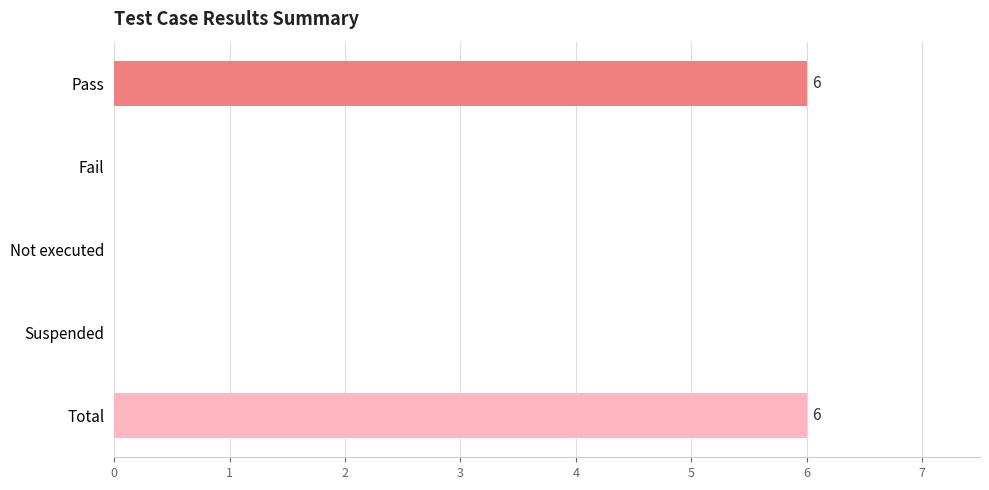

Reading top to bottom, extract all data points from this chart.

Pass=6	Fail=0	Not executed=0	Suspended=0	Total=6